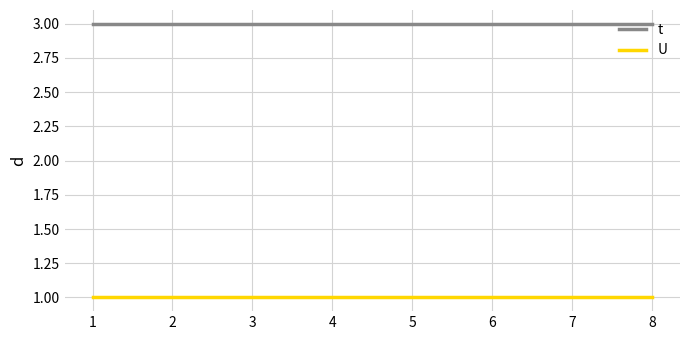

What is the lowest value of the t series?

3